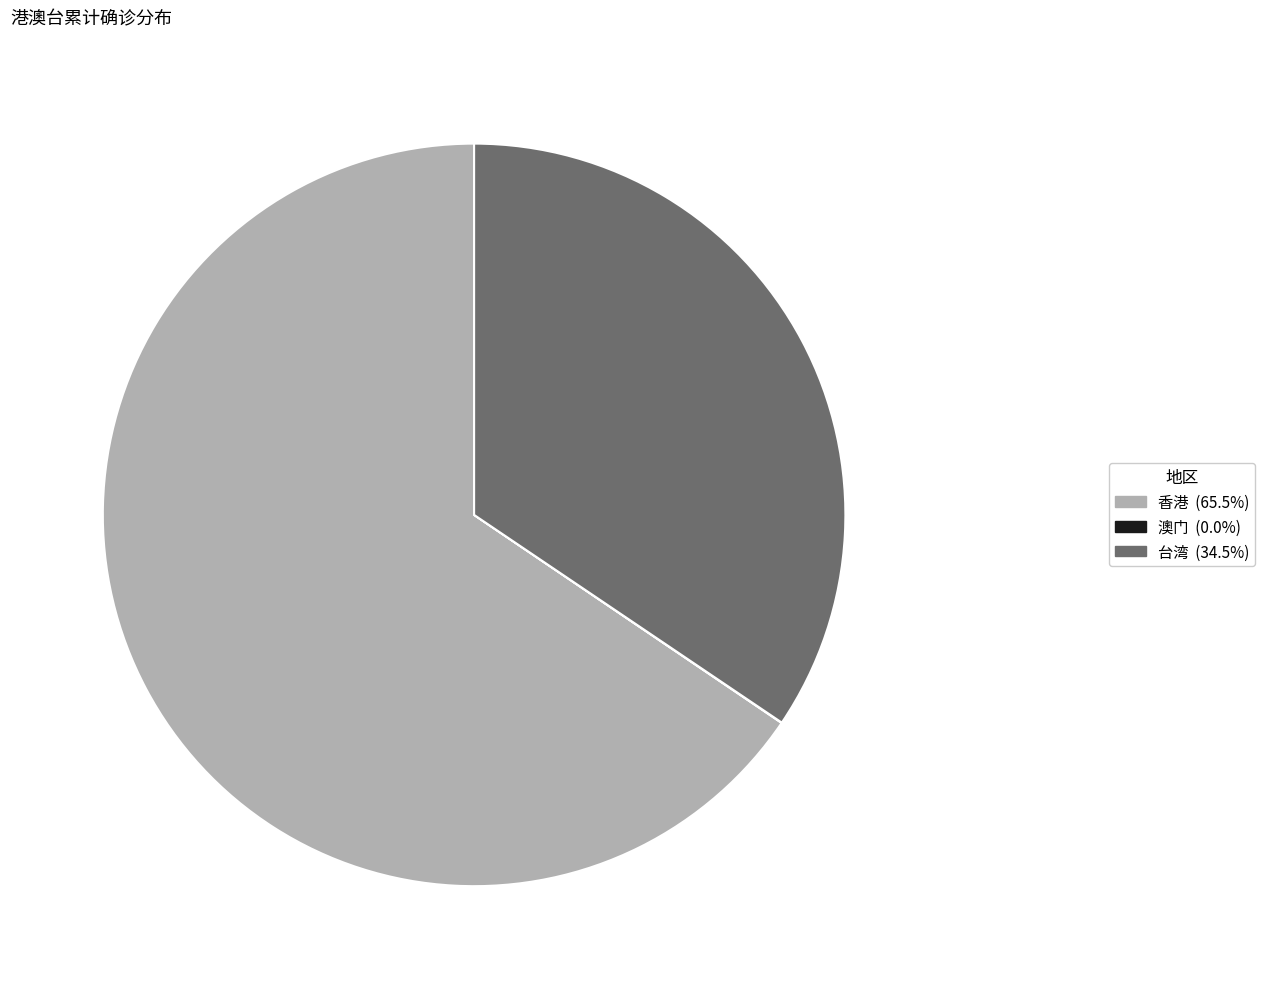

Does any single category account for the majority?

Yes